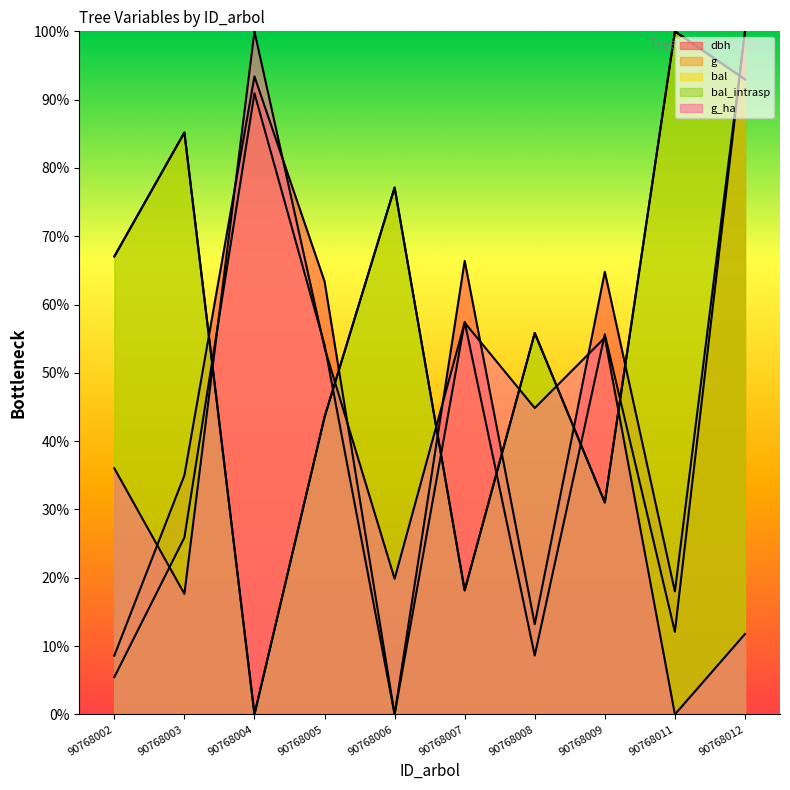

What are all the series names shown in the legend?

dbh, g, bal, bal_intrasp, g_ha